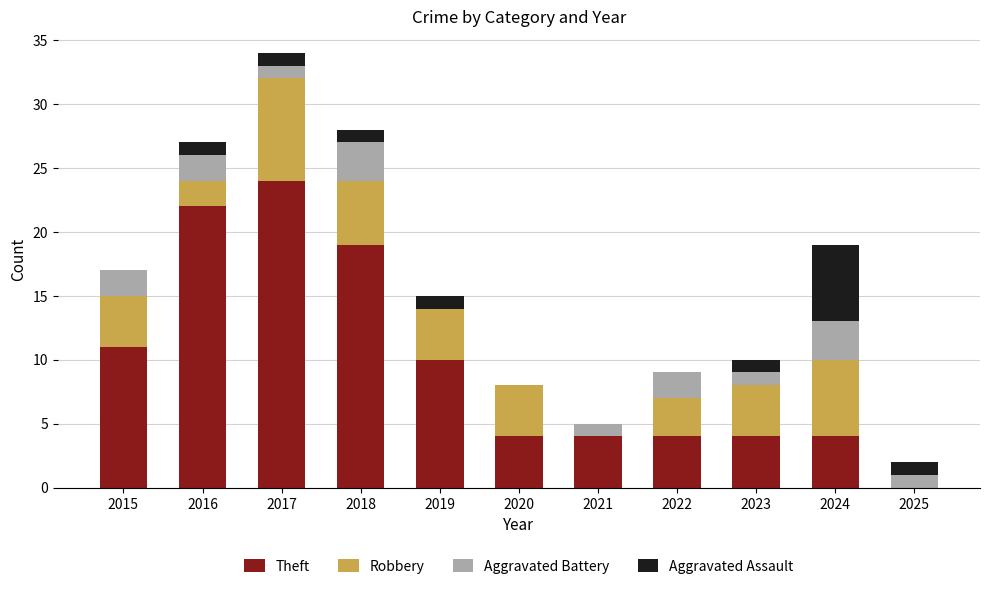

What is the maximum value for Theft?

24